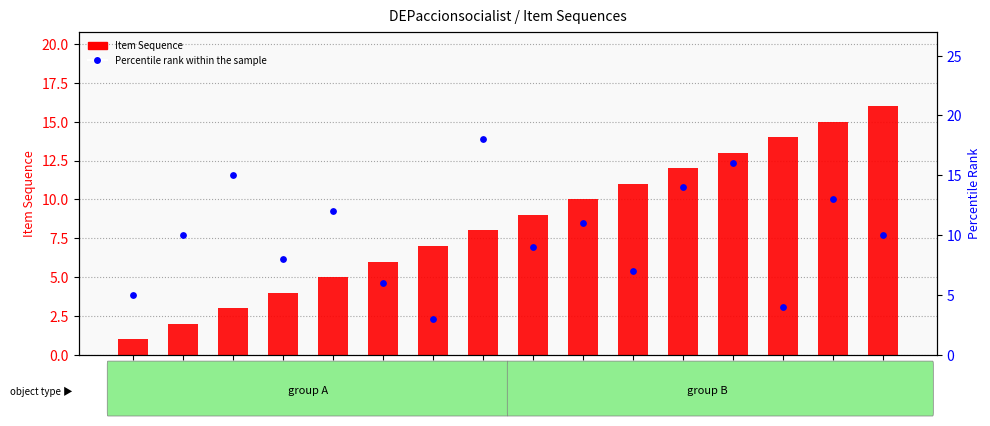

Which series has the largest total across all categories?

Percentile rank within the sample